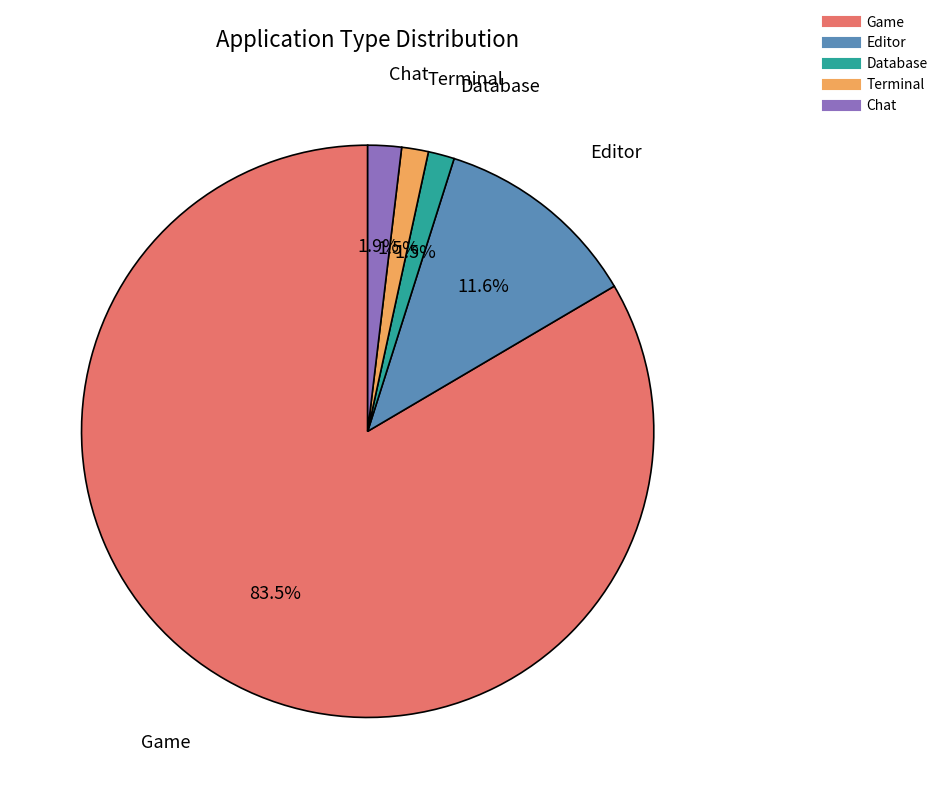

To the nearest percent, what is the difference between the largest and smallest slice percentages?

82%